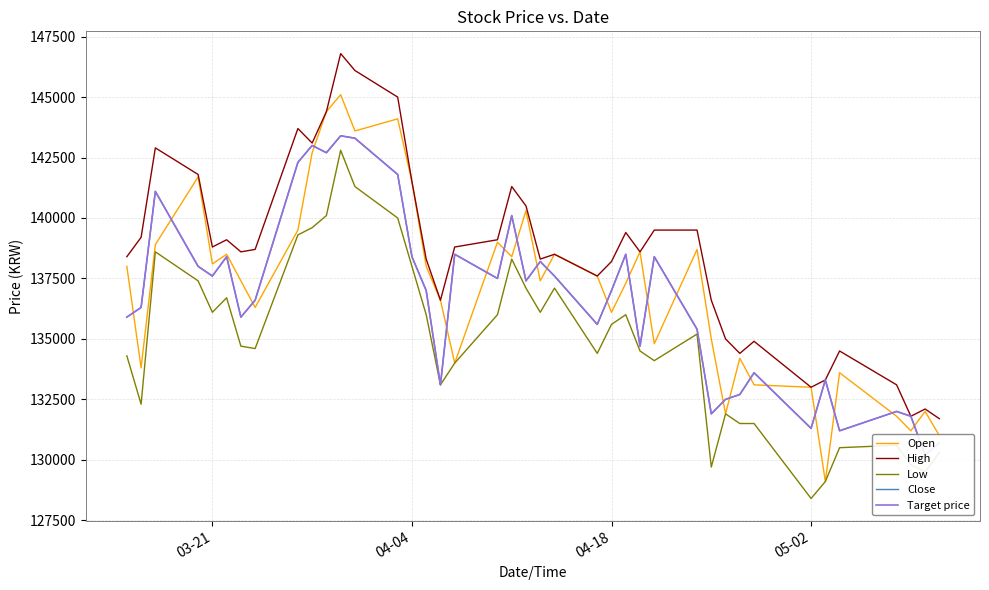

Does the chart display data point markers on the line(s)?

No